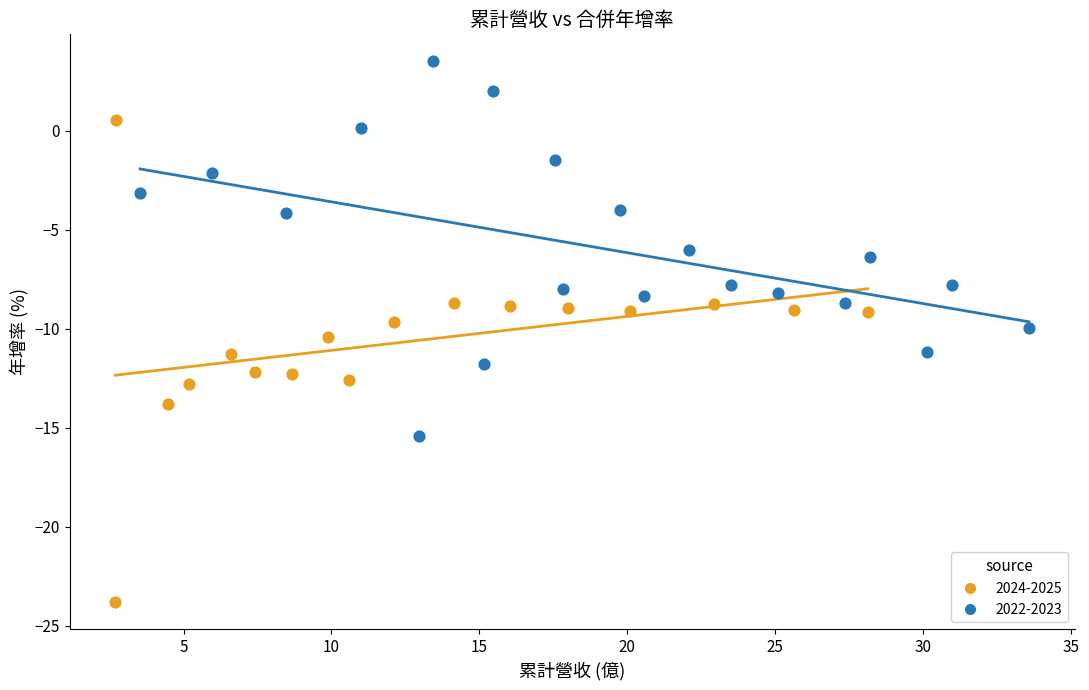

Which series contains the highest Y value?

2022-2023